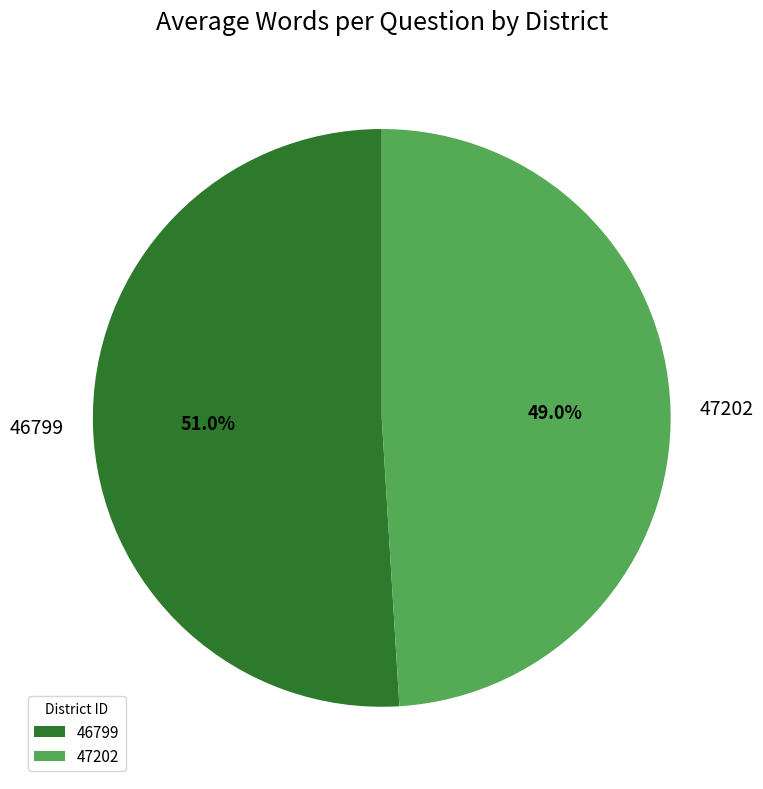

Count the number of slices in the pie.

2